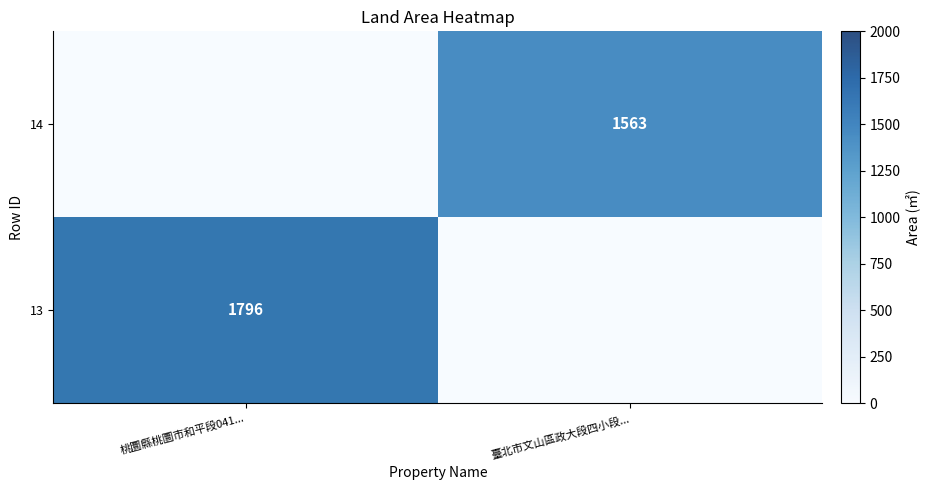

Which label corresponds to the largest value in the chart?

桃圜縣桃圜市和平段041...